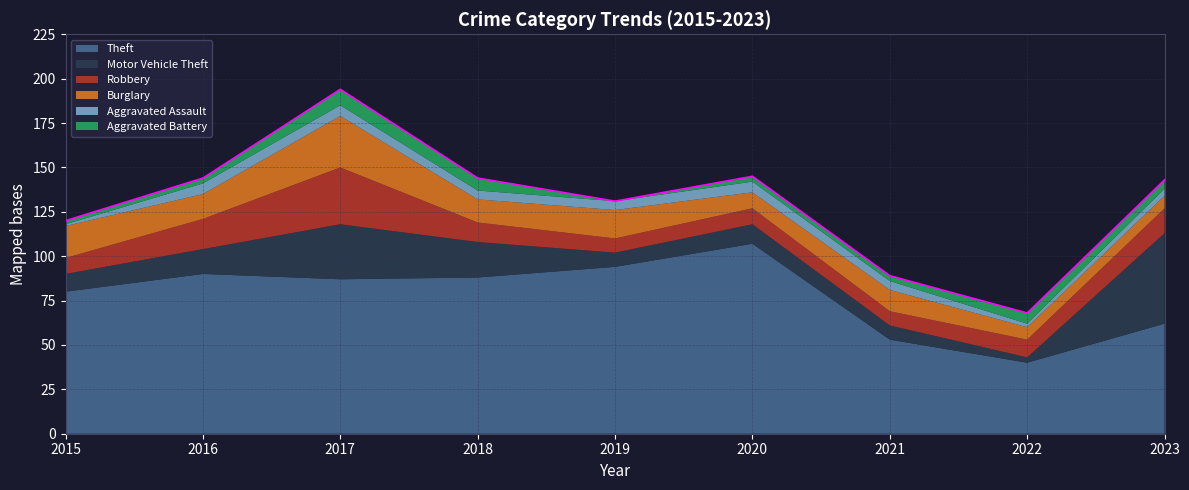

Rank the series at 2016 from highest to lowest value.

Theft, Robbery, Motor Vehicle Theft, Burglary, Aggravated Assault, Aggravated Battery